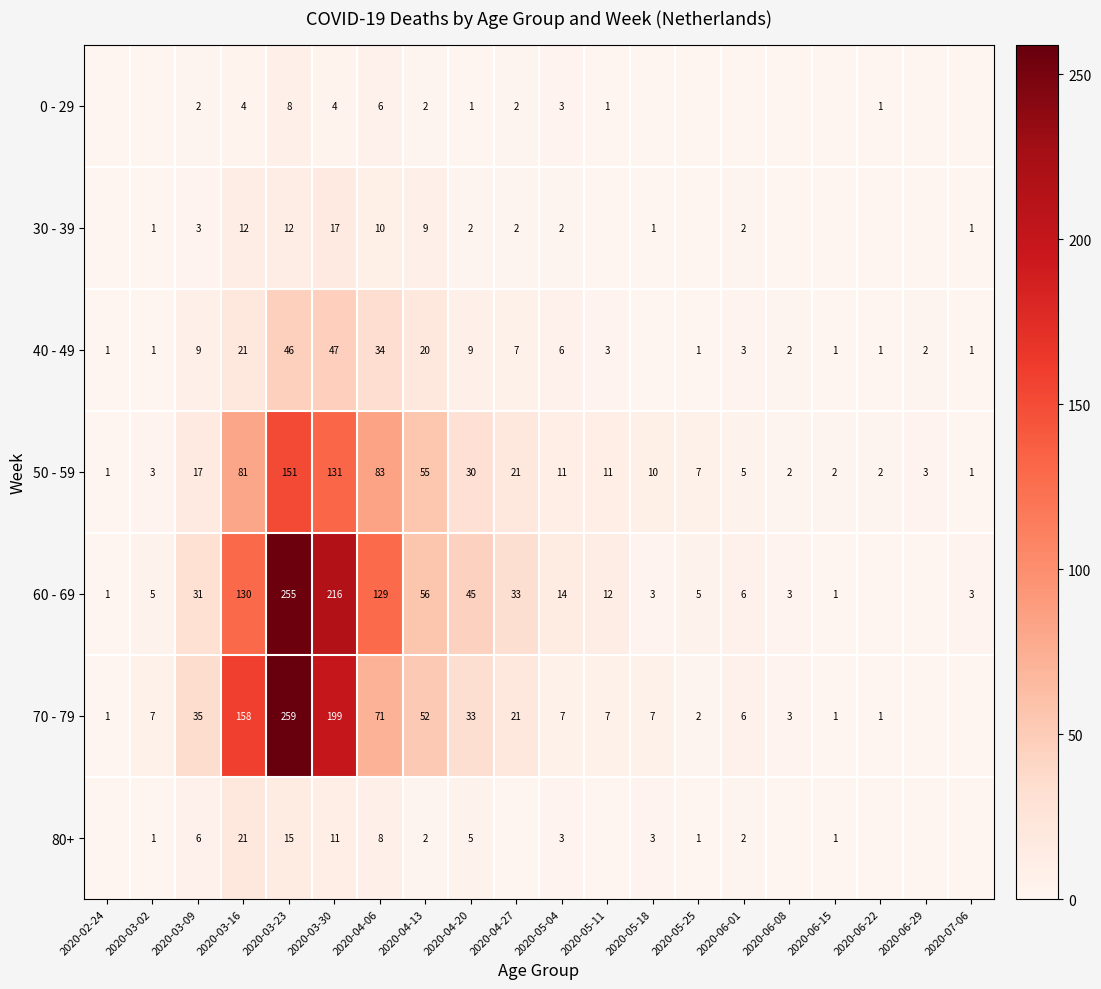

True or false: 0 - 29 has a value of 2 at 2020-04-27.

True